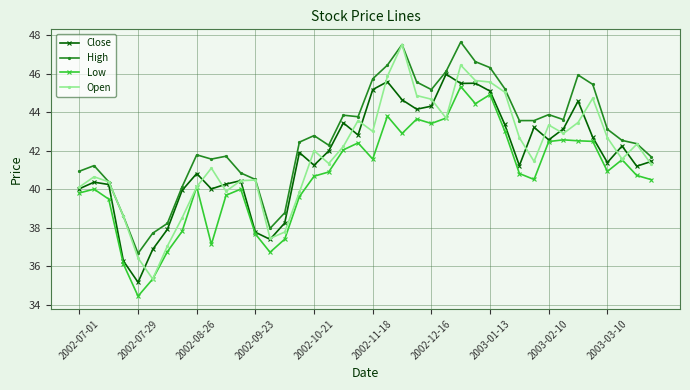

What is the minimum value shown in the chart?

34.4